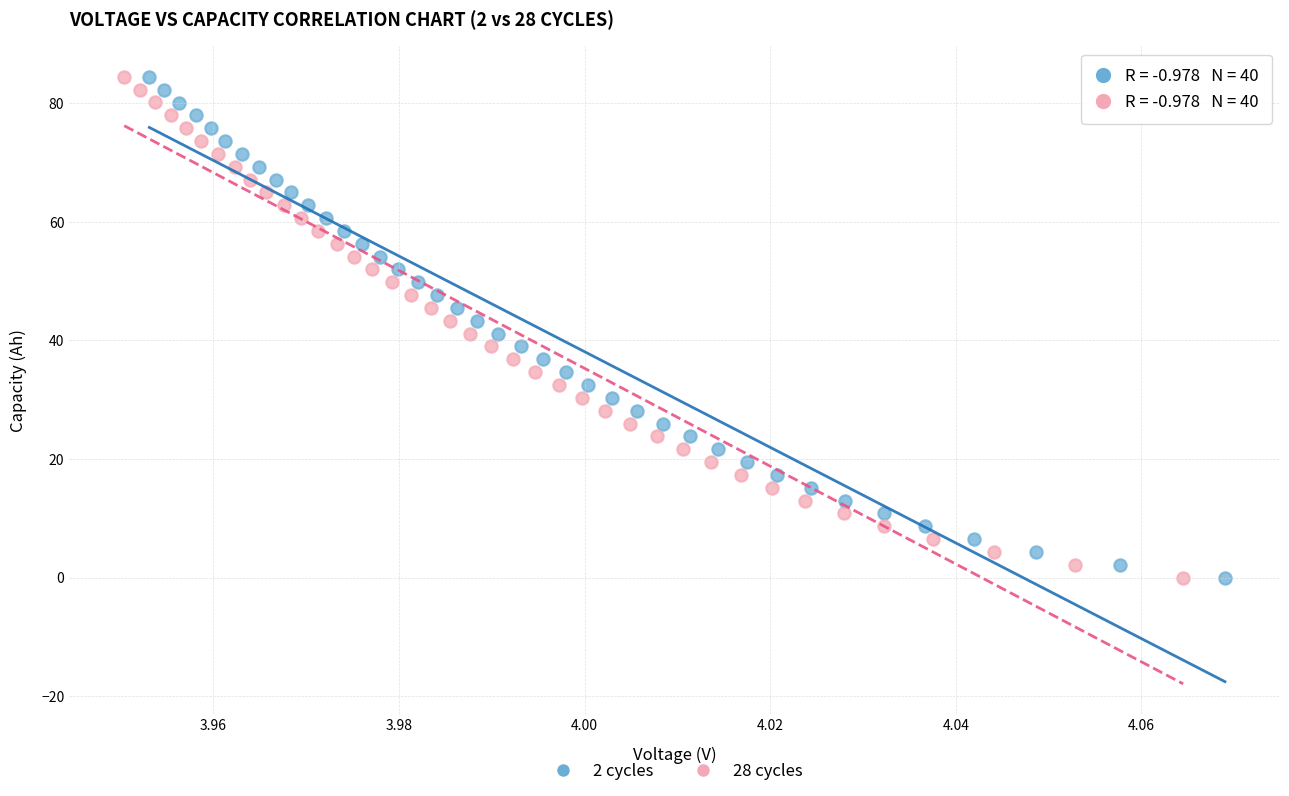

Which series has the largest Y range (max minus min)?

28 cycles